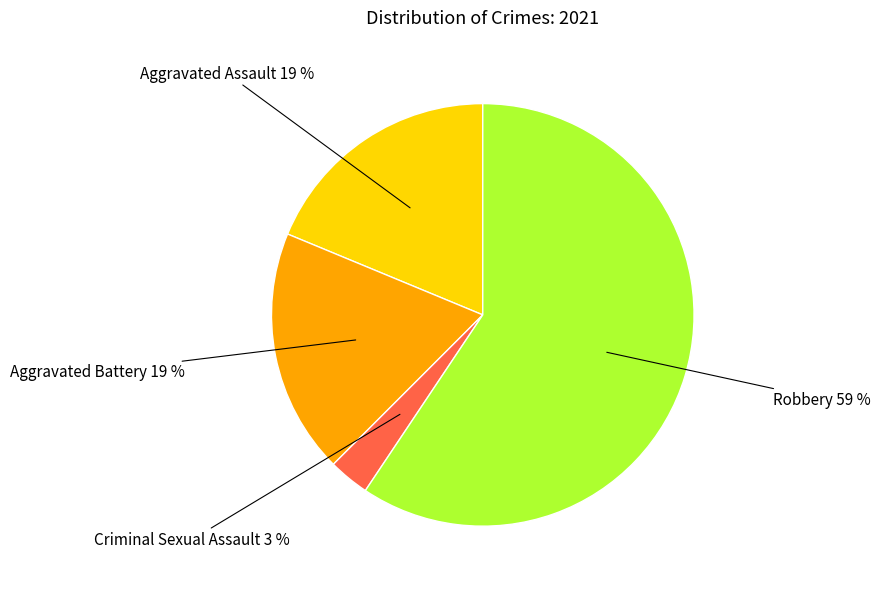

Is there any slice that represents more than half of the pie?

Yes